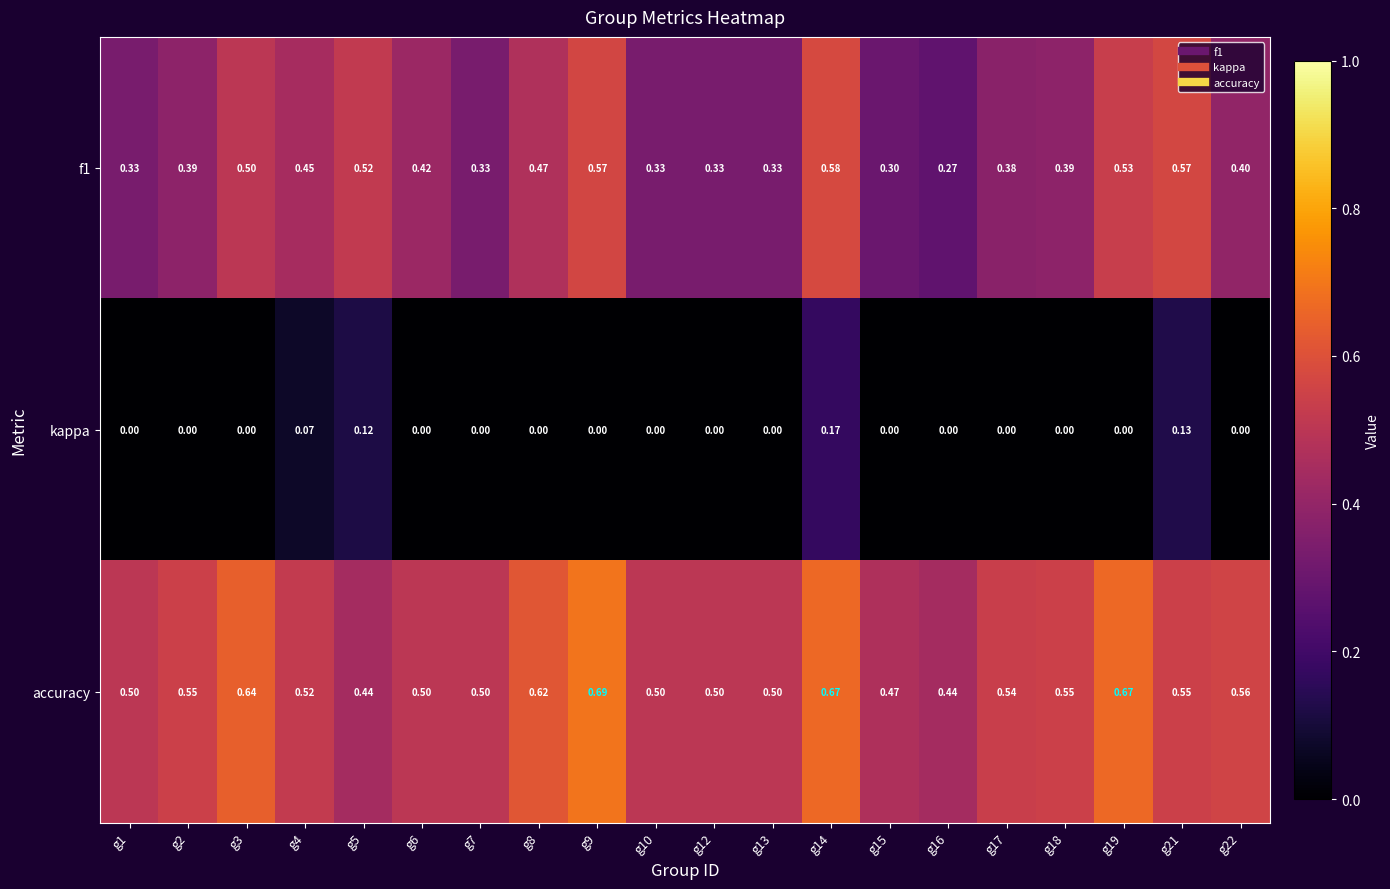

Which series has the largest total across all categories?

accuracy